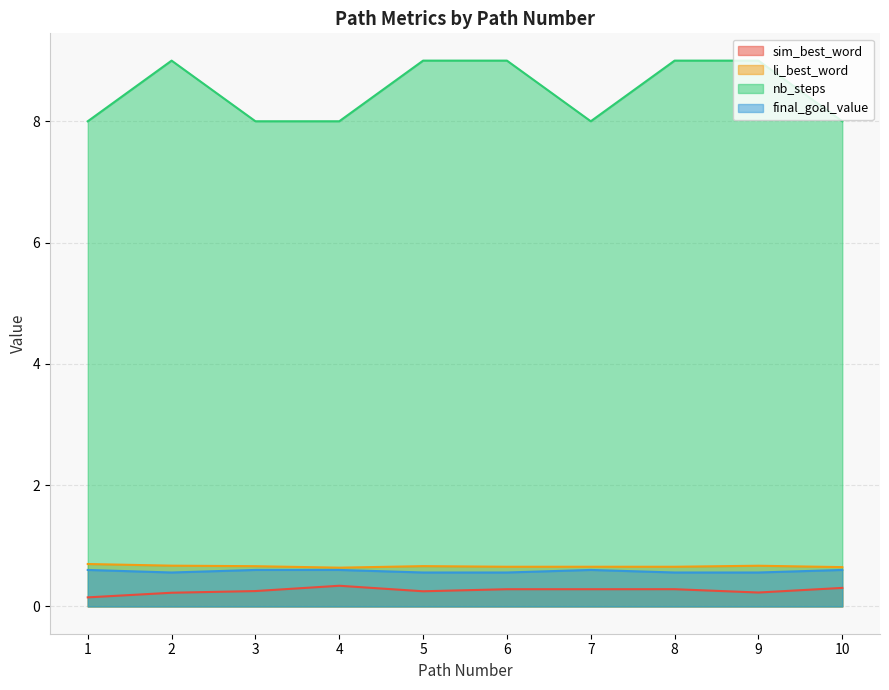

Which label corresponds to the largest value in the chart?

2